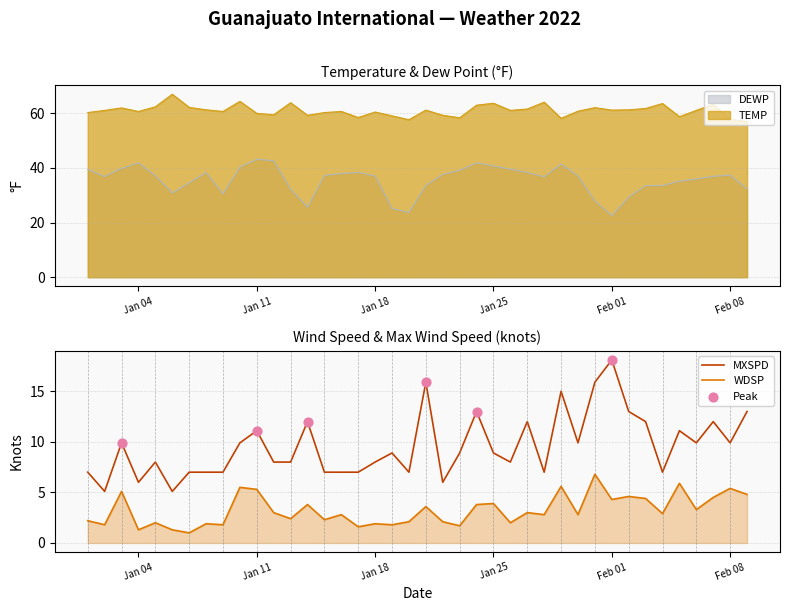

Which series has the widest spread of Y values?

DEWP